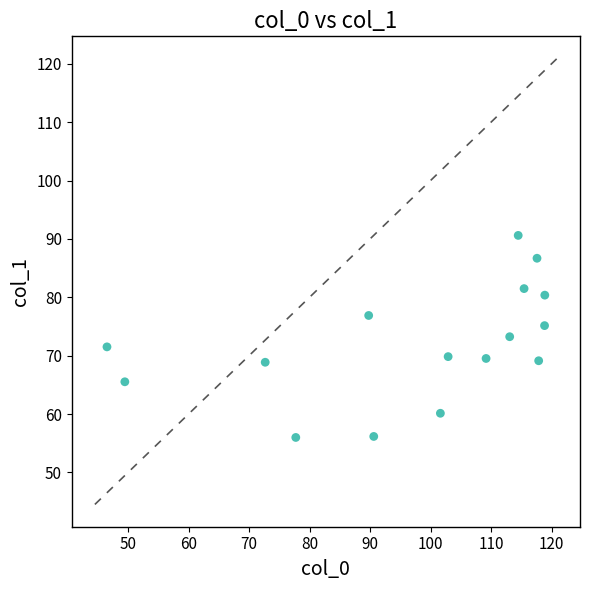

What is the range of Y values (max minus min)?

34.6